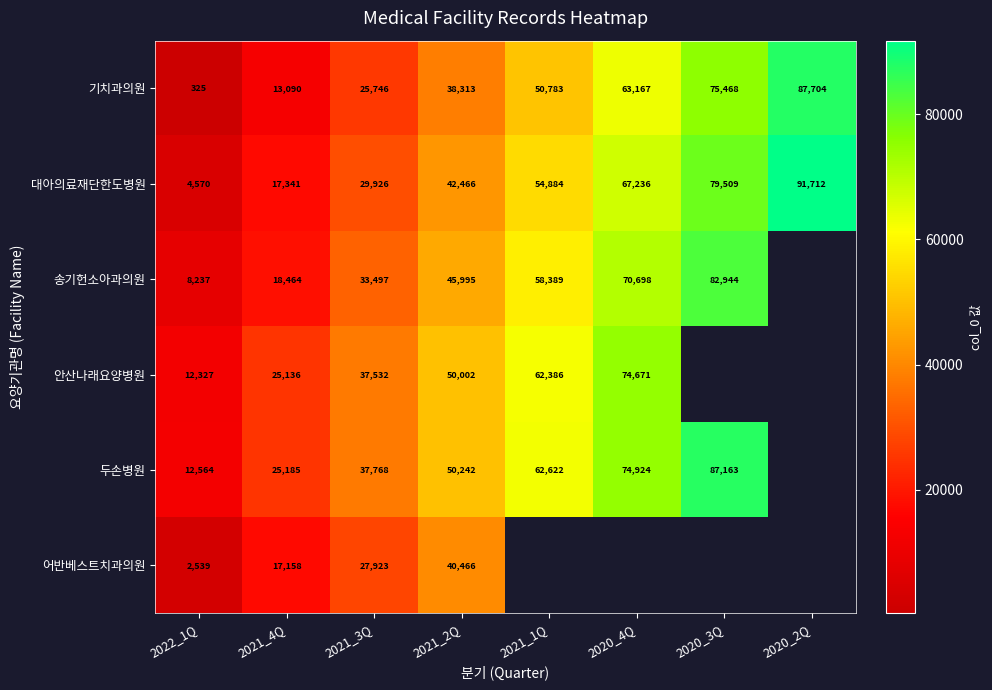

What is the difference between the highest and lowest values at 2021_2Q?

11929